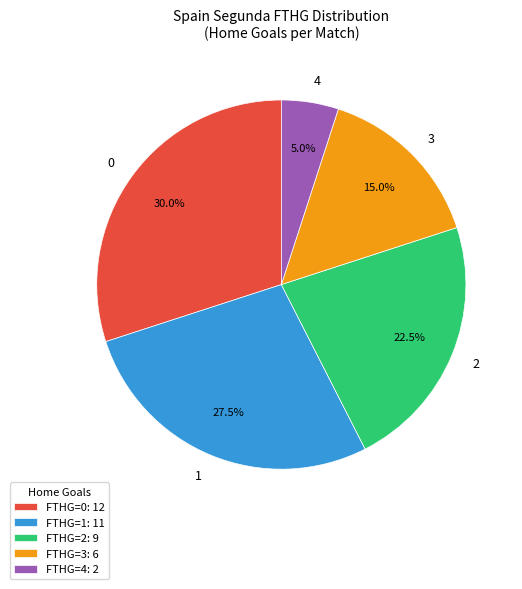

How many slices are in this pie chart?

5